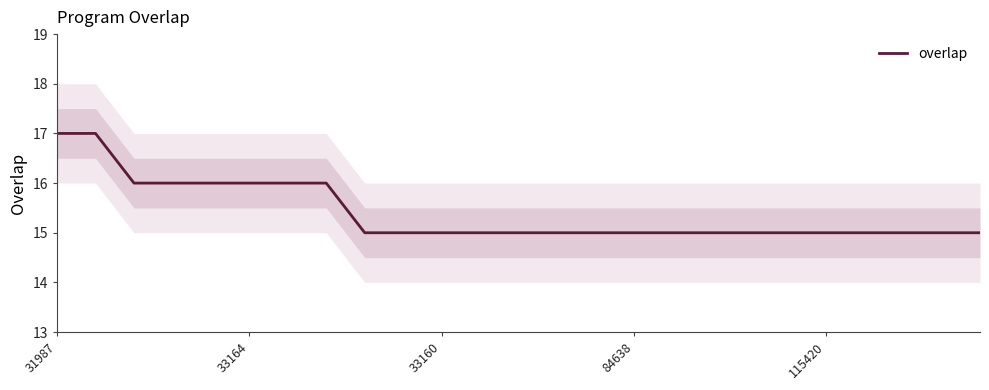

The overlap series shows 7 at 115420. True or false?

False